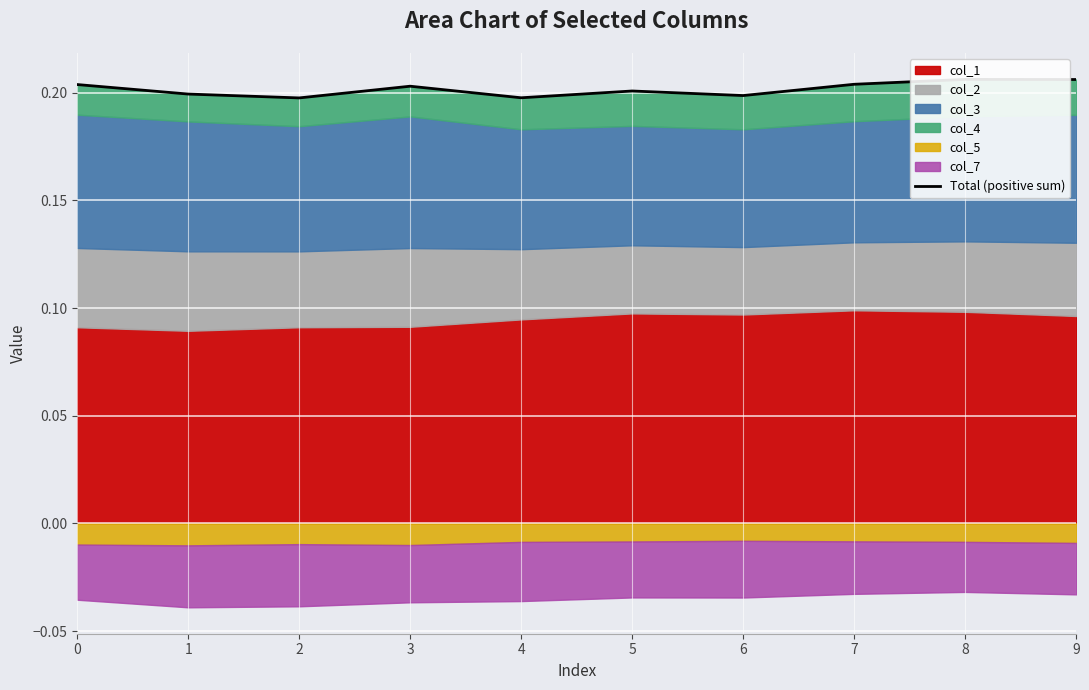

At which label is the value closest to 0?

2